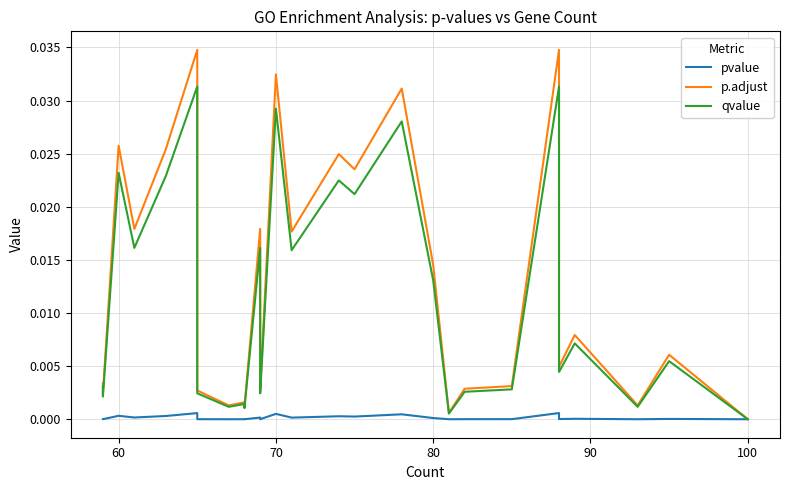

True or false: p.adjust and pvalue cross at least once.

False